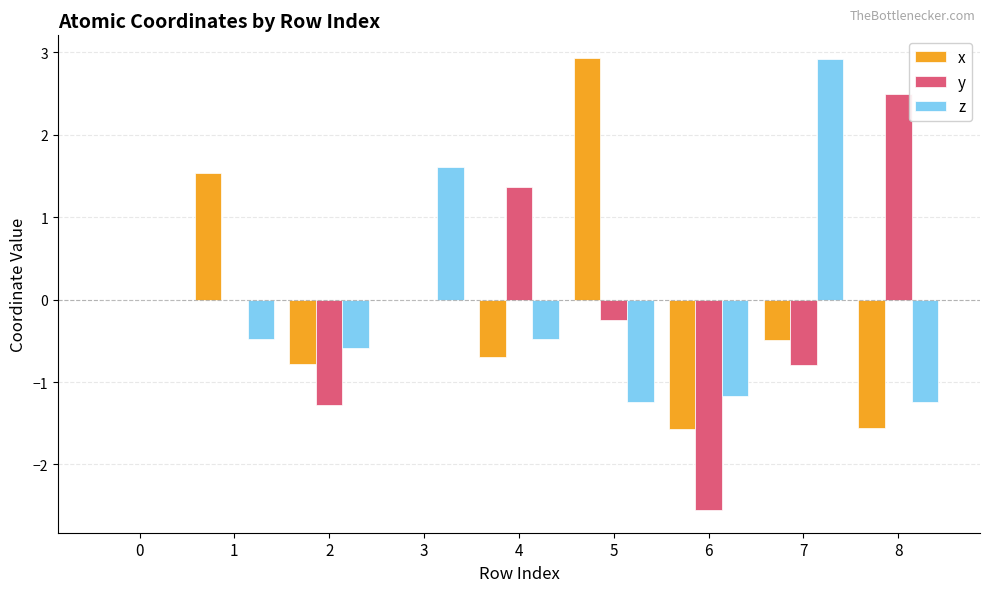

What is the total value across all series at 3?

1.6